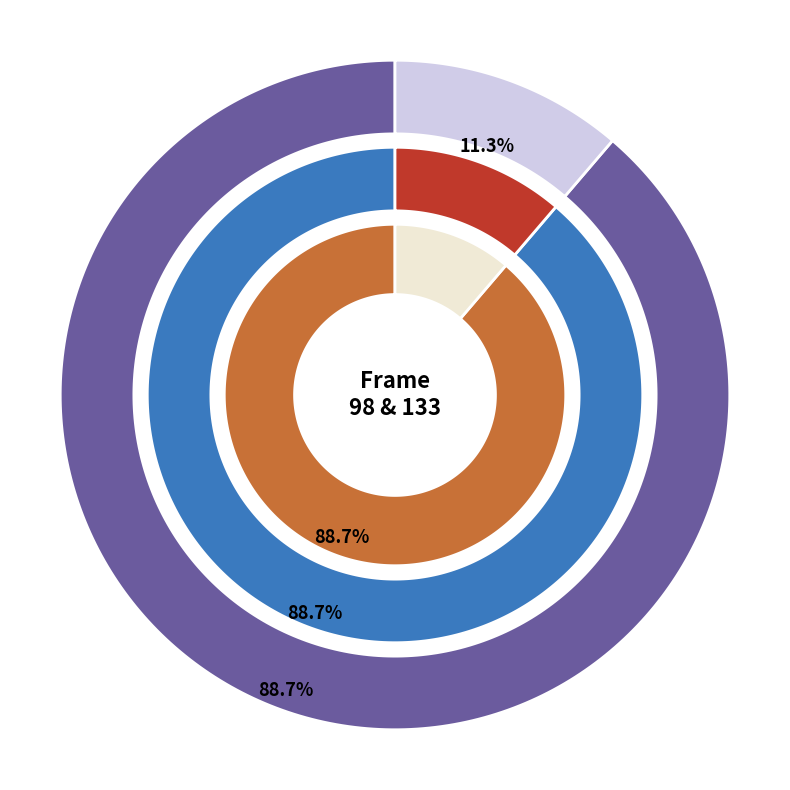

Which category accounts for the majority?

98